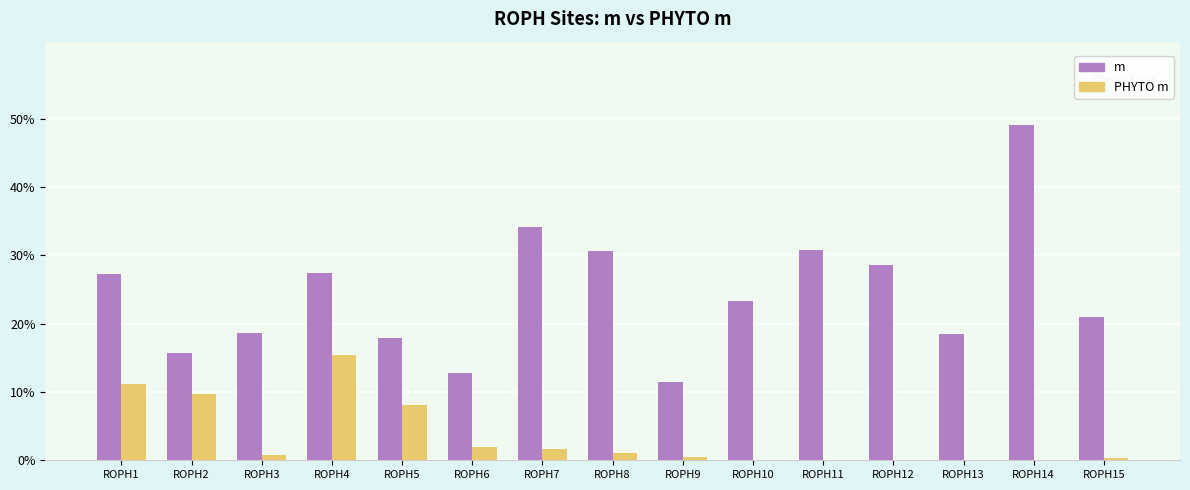

Between ROPH10 and ROPH12, which series saw the biggest shift?

m